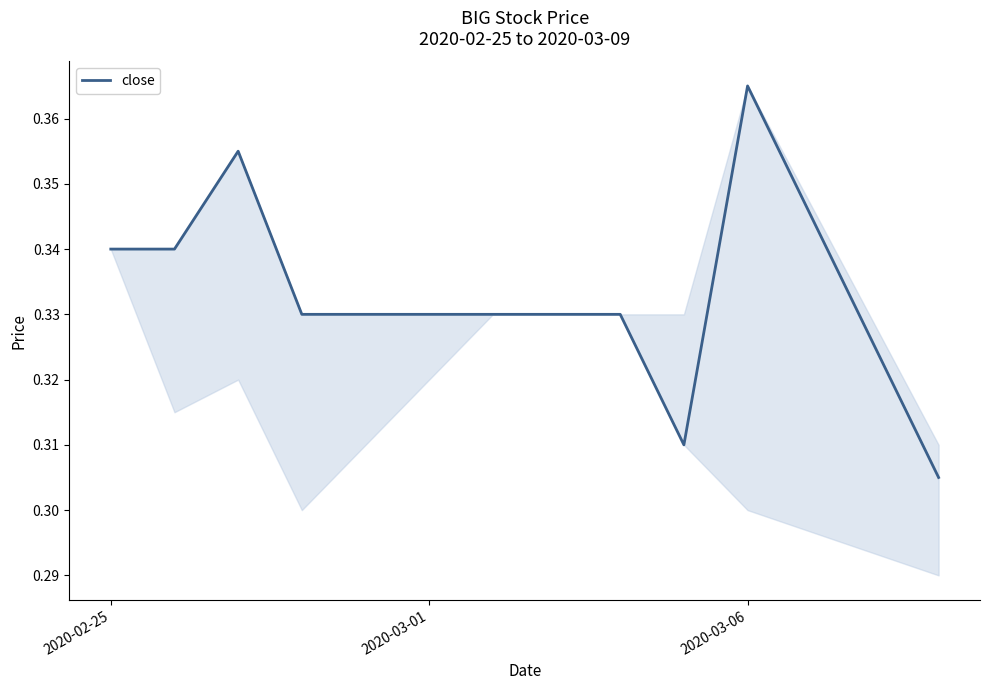

How many categories are shown in the chart?

10